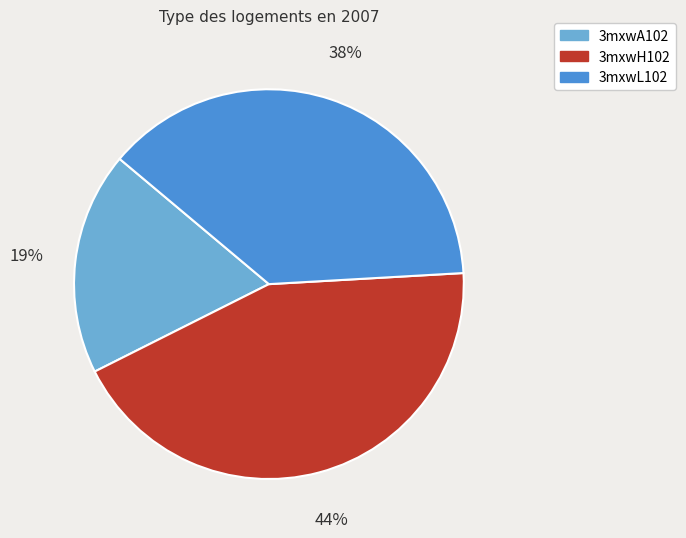

Between 3mxwL102 and 3mxwH102, which is larger?

3mxwH102